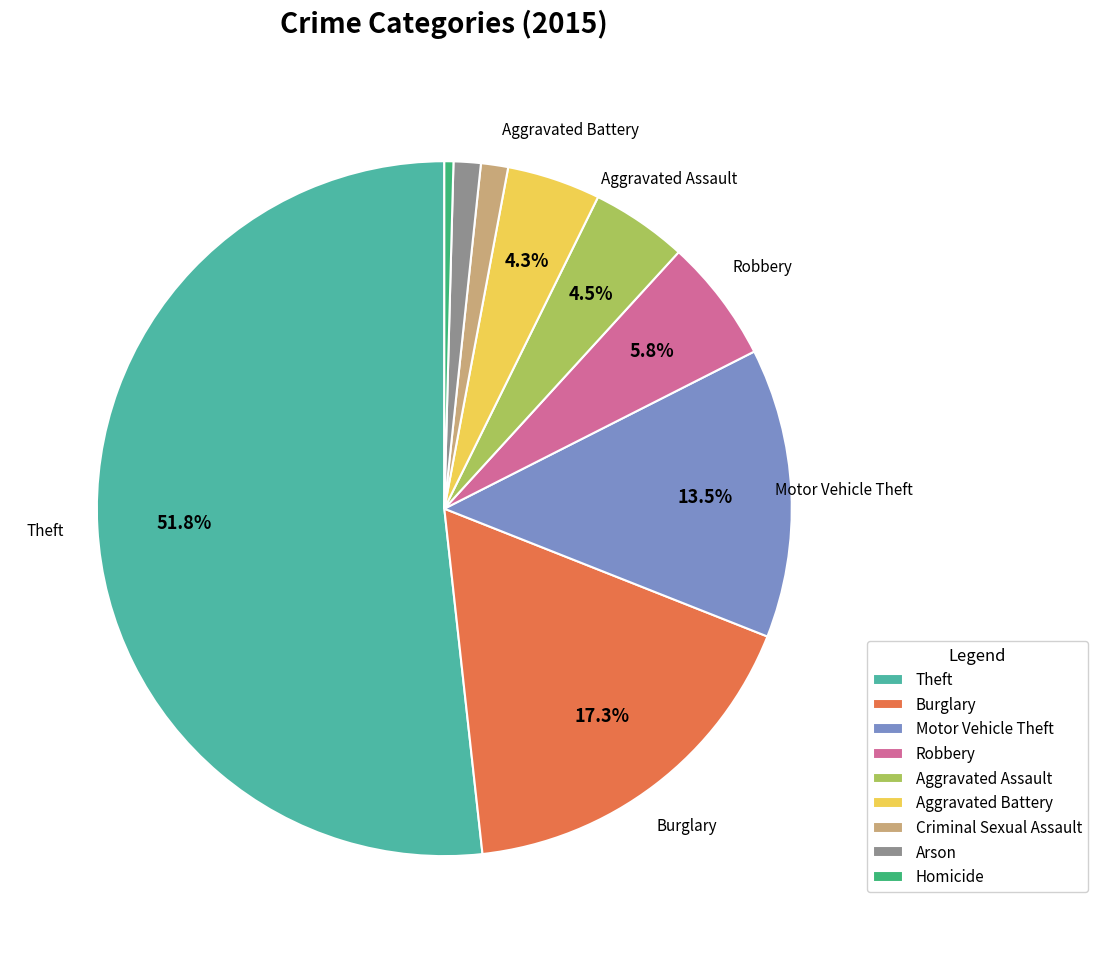

How many segments does this pie chart have?

9